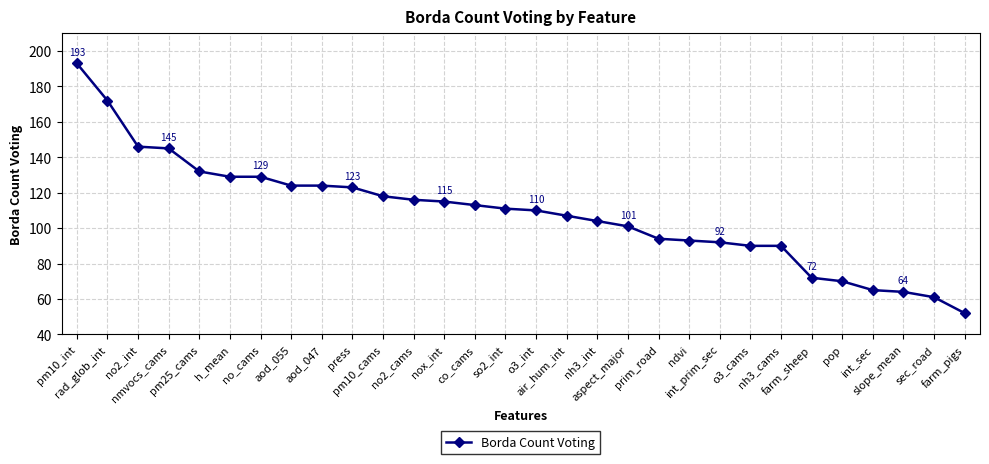

The chart shows a value of 123 at o3_cams. True or false?

False